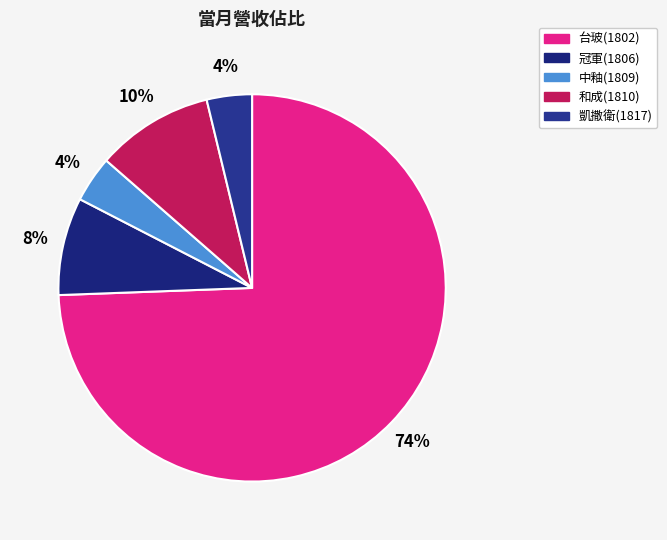

Which slice is the smallest?

凱撒衛(1817)